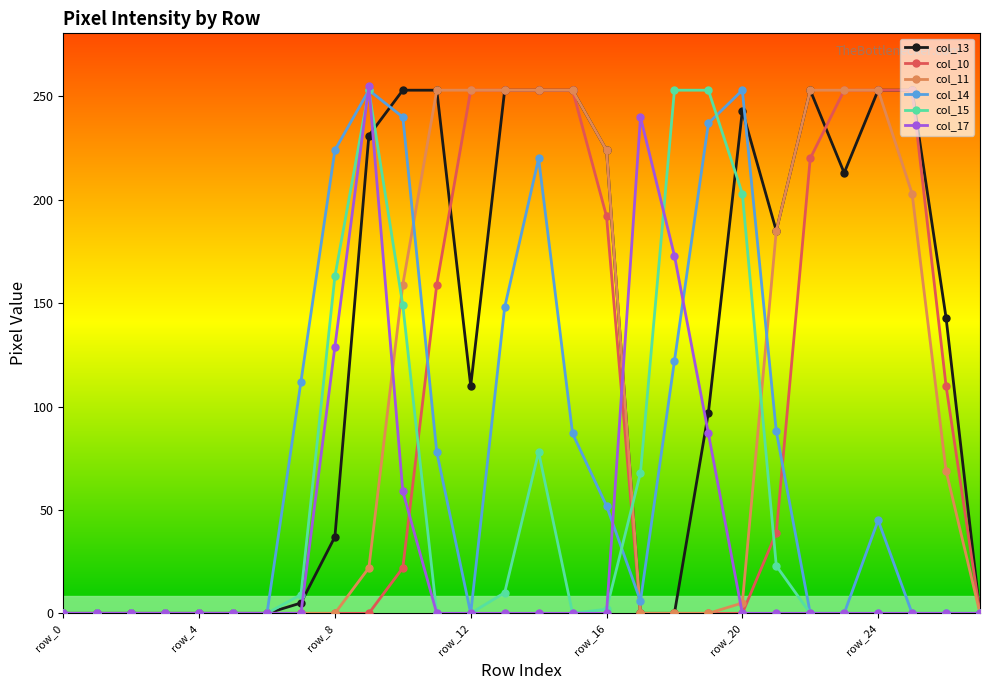

What is the greatest value displayed?

255